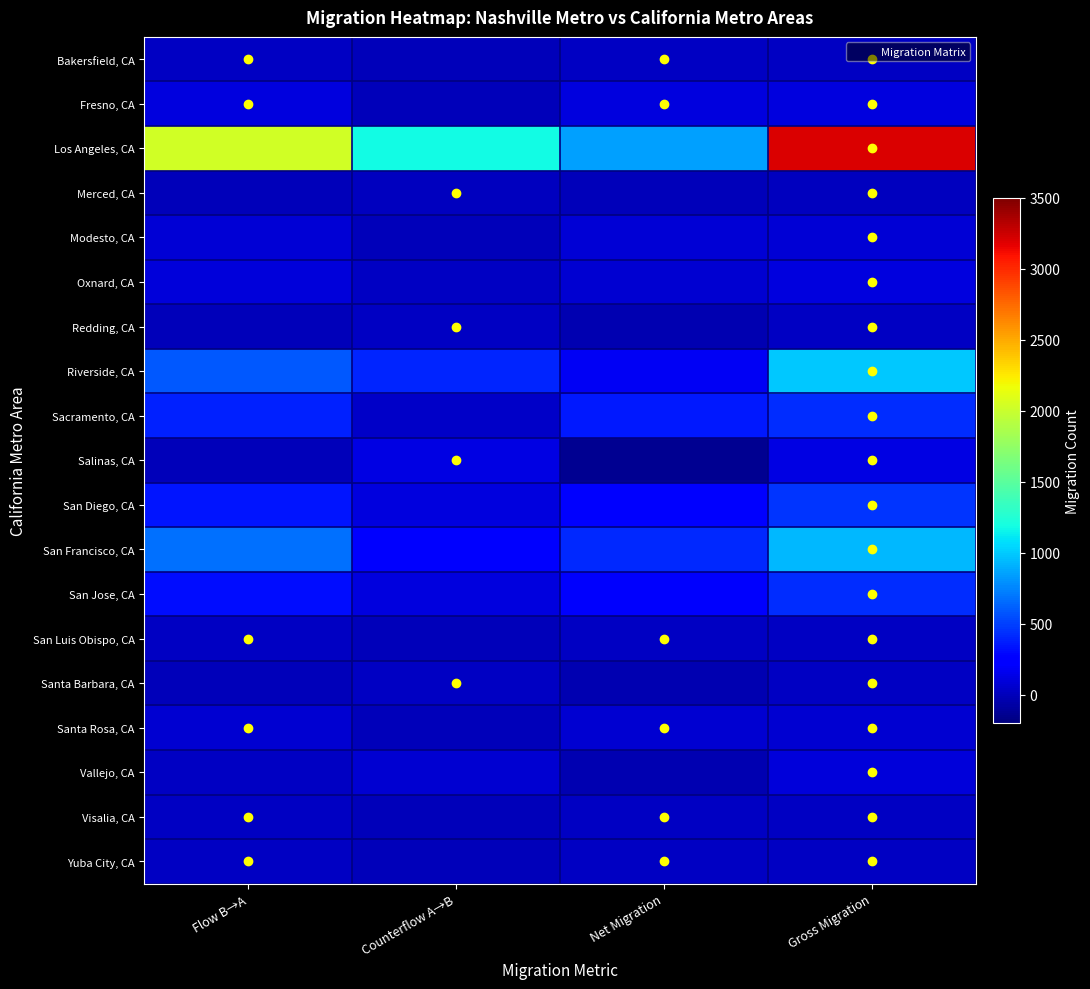

Reading right to left, list all the values displayed in this chart.

Bakersfield, CA: Gross Migration=27	Net Migration=27	Counterflow A→B=0	Flow B→A=27
Fresno, CA: Gross Migration=112	Net Migration=112	Counterflow A→B=0	Flow B→A=112
Los Angeles, CA: Gross Migration=3207	Net Migration=853	Counterflow A→B=1177	Flow B→A=2030
Merced, CA: Gross Migration=6	Net Migration=-6	Counterflow A→B=6	Flow B→A=0
Modesto, CA: Gross Migration=78	Net Migration=76	Counterflow A→B=1	Flow B→A=77
Oxnard, CA: Gross Migration=109	Net Migration=71	Counterflow A→B=19	Flow B→A=90
Redding, CA: Gross Migration=31	Net Migration=-31	Counterflow A→B=31	Flow B→A=0
Riverside, CA: Gross Migration=995	Net Migration=189	Counterflow A→B=403	Flow B→A=592
Sacramento, CA: Gross Migration=425	Net Migration=353	Counterflow A→B=36	Flow B→A=389
Salinas, CA: Gross Migration=132	Net Migration=-132	Counterflow A→B=132	Flow B→A=0
San Diego, CA: Gross Migration=451	Net Migration=241	Counterflow A→B=105	Flow B→A=346
San Francisco, CA: Gross Migration=941	Net Migration=411	Counterflow A→B=265	Flow B→A=676
San Jose, CA: Gross Migration=423	Net Migration=213	Counterflow A→B=105	Flow B→A=318
San Luis Obispo, CA: Gross Migration=21	Net Migration=21	Counterflow A→B=0	Flow B→A=21
Santa Barbara, CA: Gross Migration=31	Net Migration=-31	Counterflow A→B=31	Flow B→A=0
Santa Rosa, CA: Gross Migration=69	Net Migration=69	Counterflow A→B=0	Flow B→A=69
Vallejo, CA: Gross Migration=101	Net Migration=-39	Counterflow A→B=70	Flow B→A=31
Visalia, CA: Gross Migration=22	Net Migration=22	Counterflow A→B=0	Flow B→A=22
Yuba City, CA: Gross Migration=17	Net Migration=17	Counterflow A→B=0	Flow B→A=17